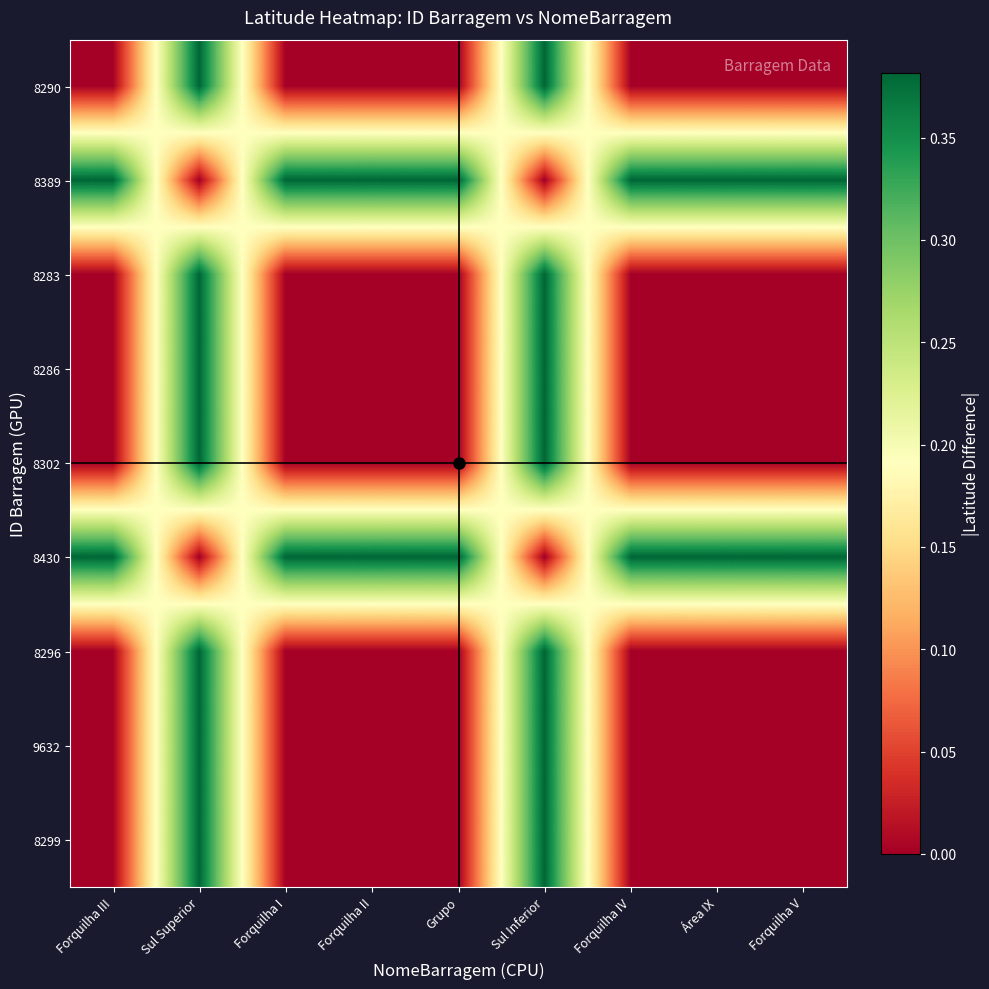

At how many categories does at least one series exceed 0?

9